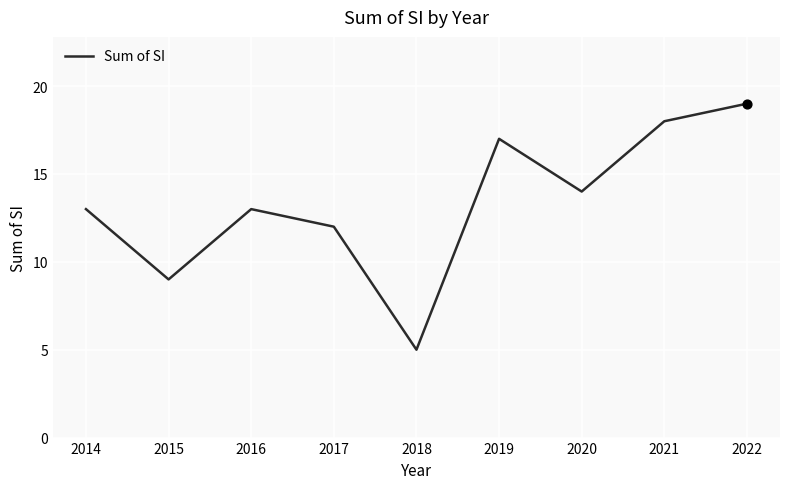

Approximately how many times larger is the value at 2018 compared to 2017?

0.4